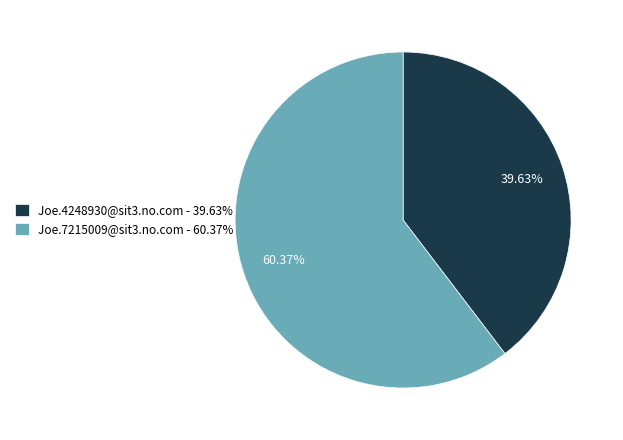

To the nearest percent, what portion does Joe.7215009@sit3.no.com represent?

60%